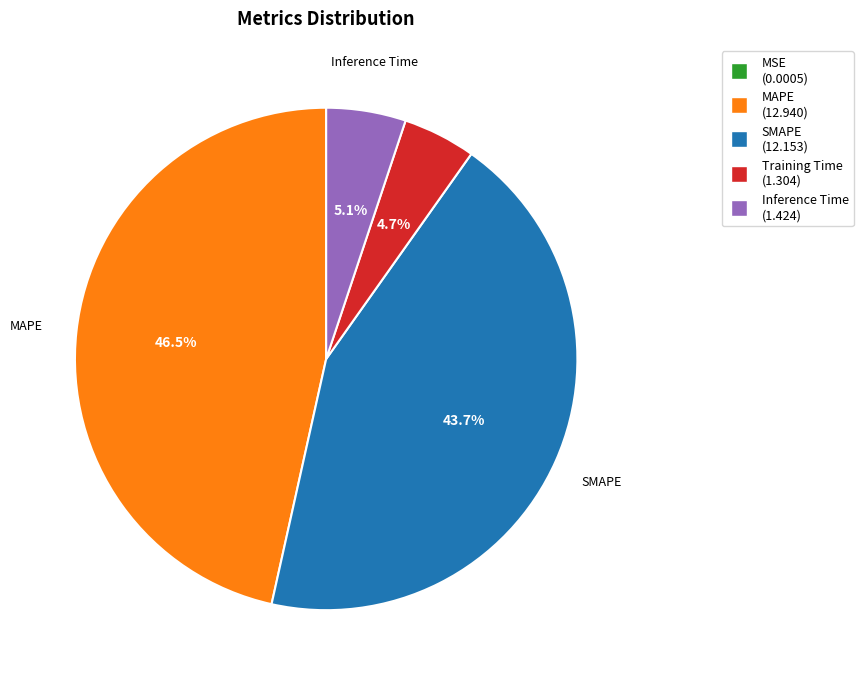

Is there a majority slice in this chart?

No